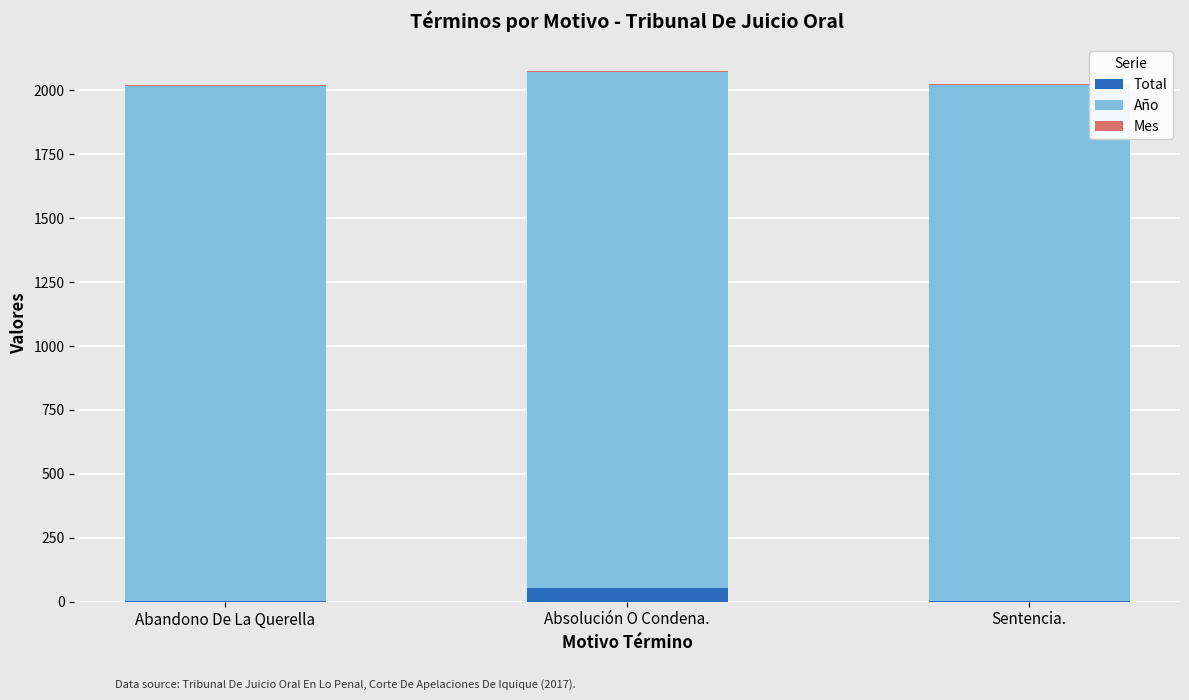

What is the sum of all Total values?

58